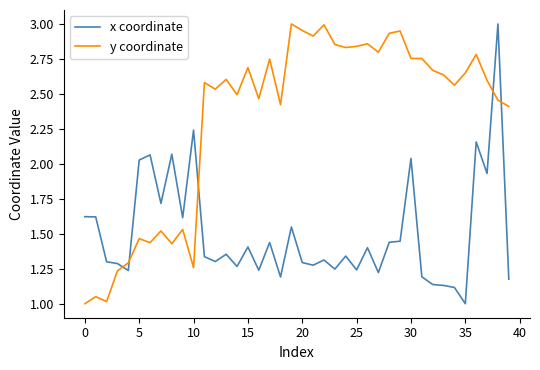

How many times do y coordinate and x coordinate cross each other?

5